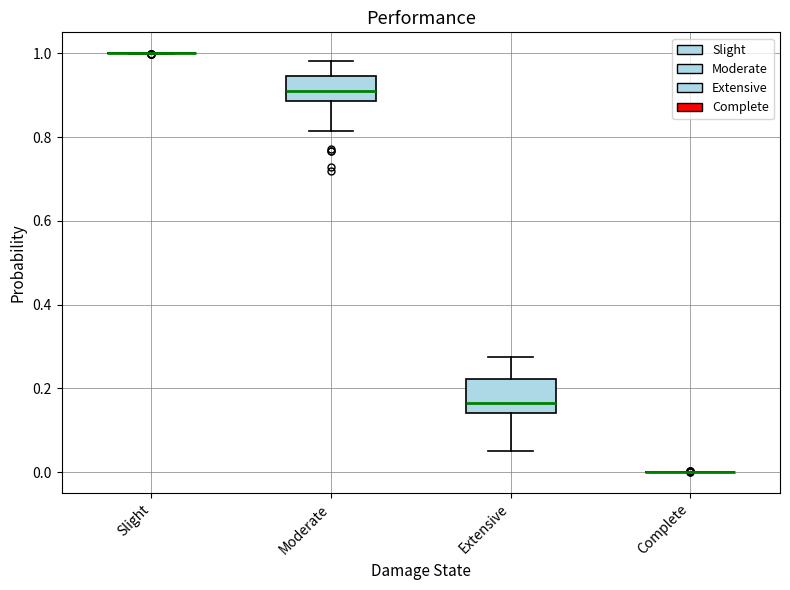

Which box is the tallest, from its lower edge to its upper edge?

Extensive